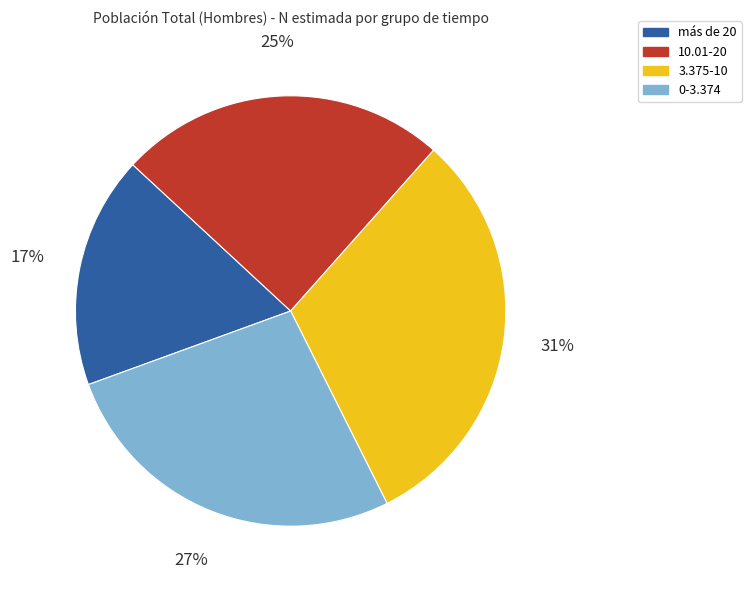

To the nearest percent, what is the combined percentage of 10.01-20 and 0-3.374?

52%